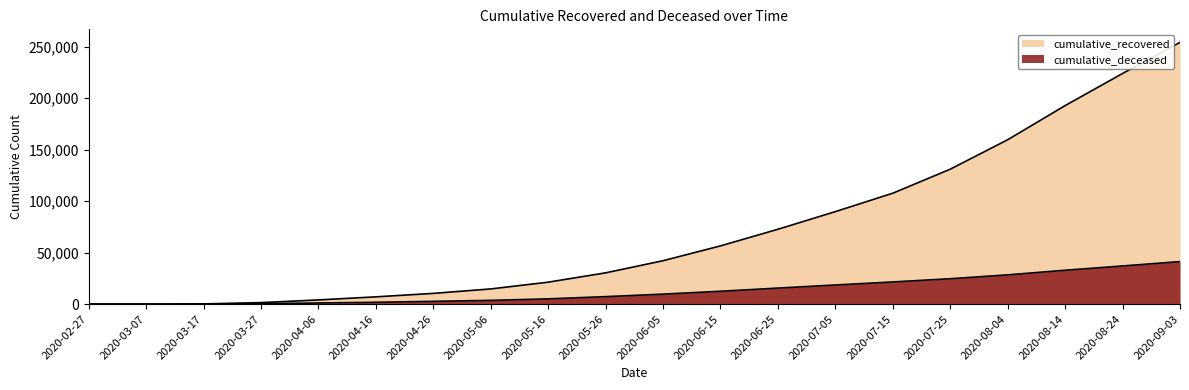

The cumulative_deceased series shows 13392 at 2020-02-27. True or false?

False